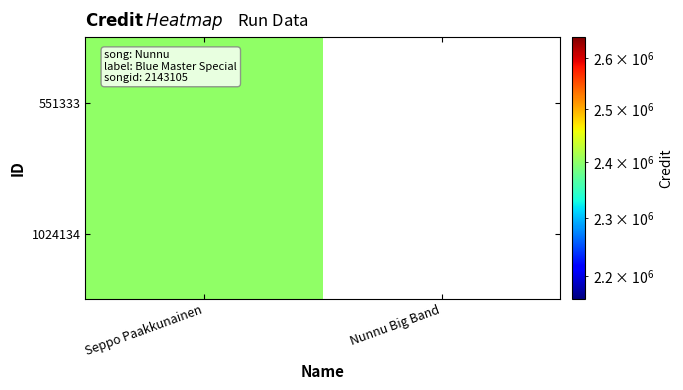

At which category is the sum across all series the highest?

Seppo Paakkunainen